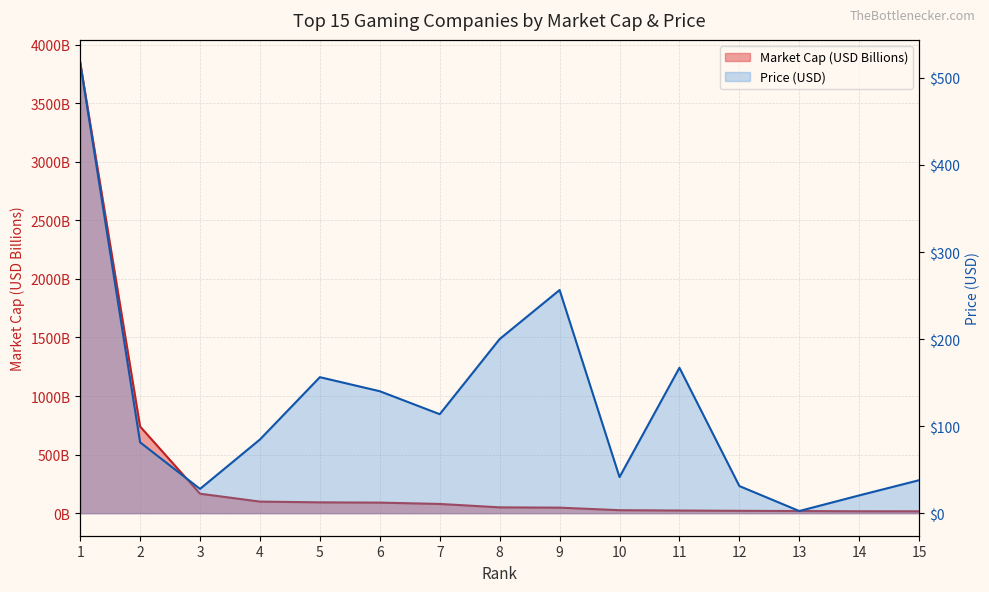

True or false: Price (USD) has more than 0 points higher than both neighbors.

True